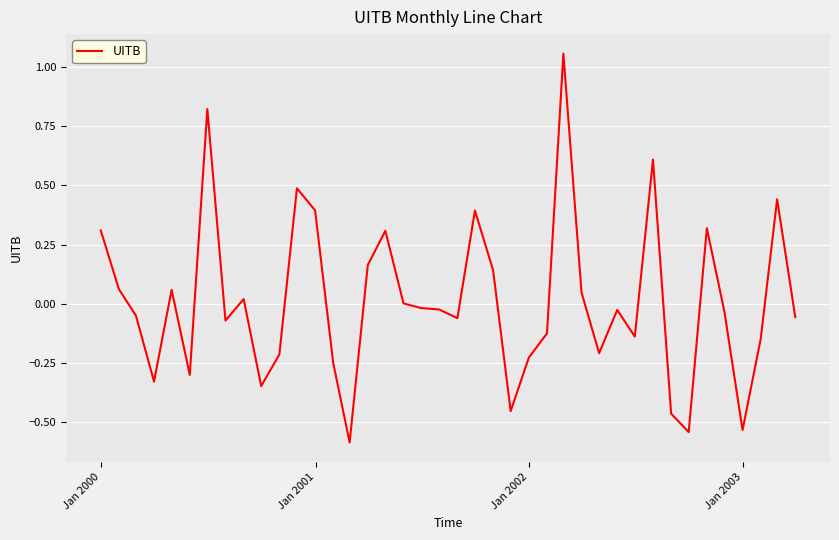

What is the smallest value displayed?

-0.6